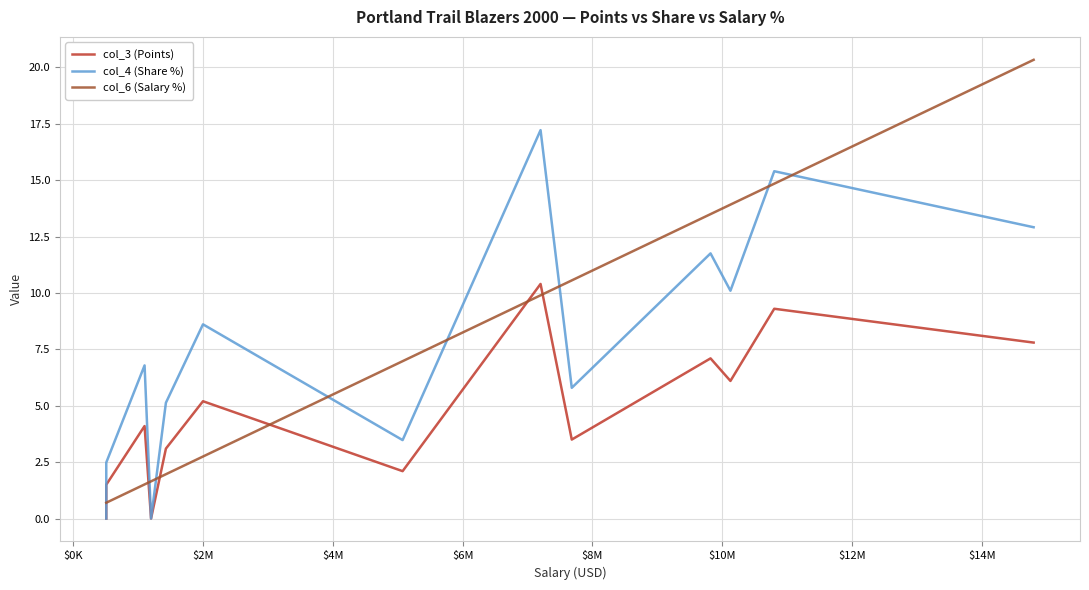

Is it true that col_3 (Points) equals -5.9 at $-2000K?

False